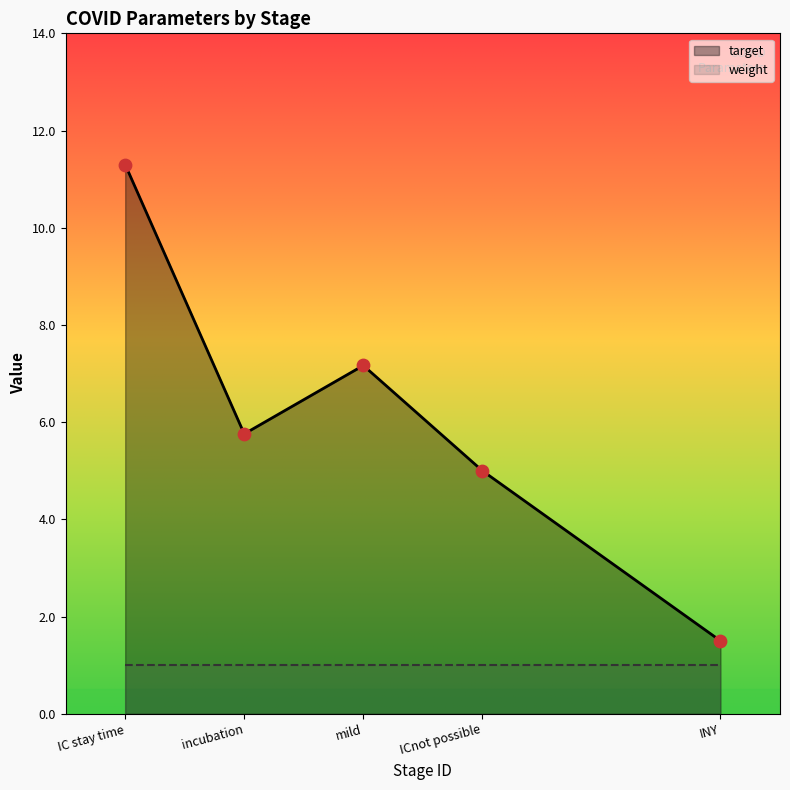

What is the change in value from IC stay time to ICnot possible?

-6.3